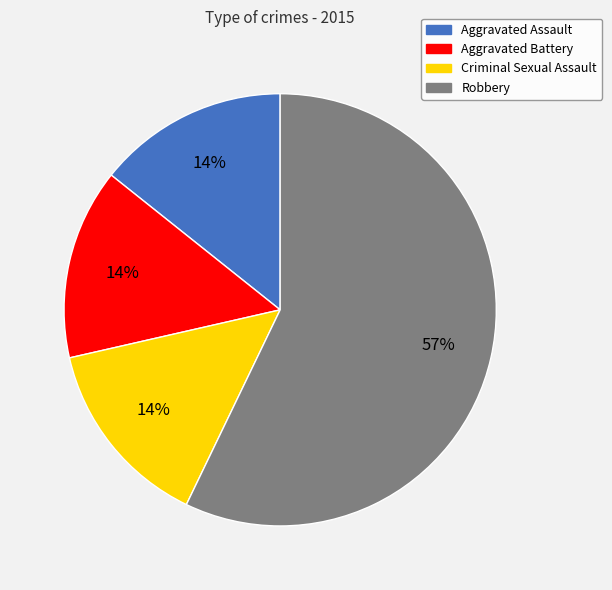

The Criminal Sexual Assault slice represents 21% of the pie. True or false?

False